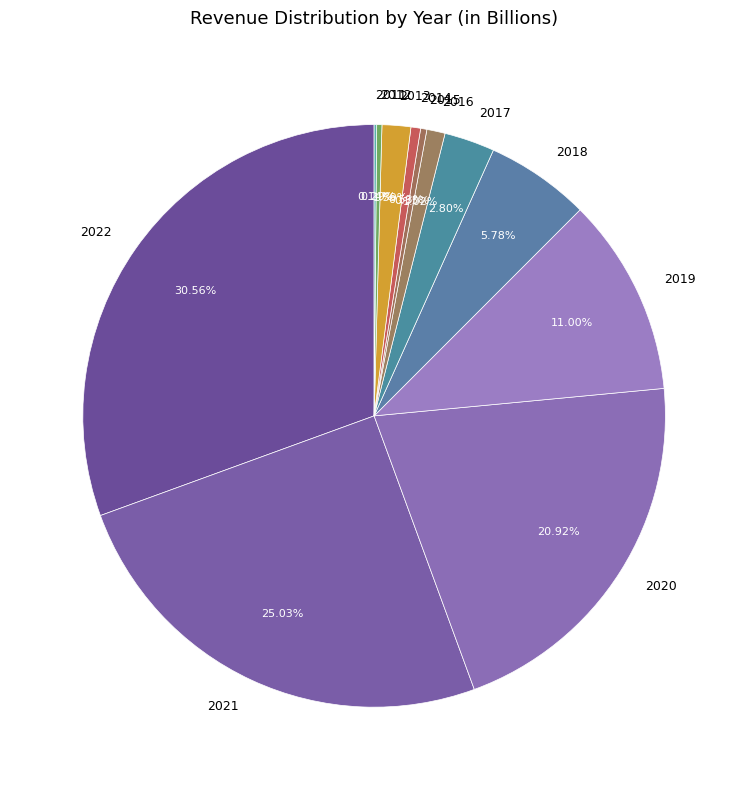

Which has a higher value, 2019 or 2018?

2019